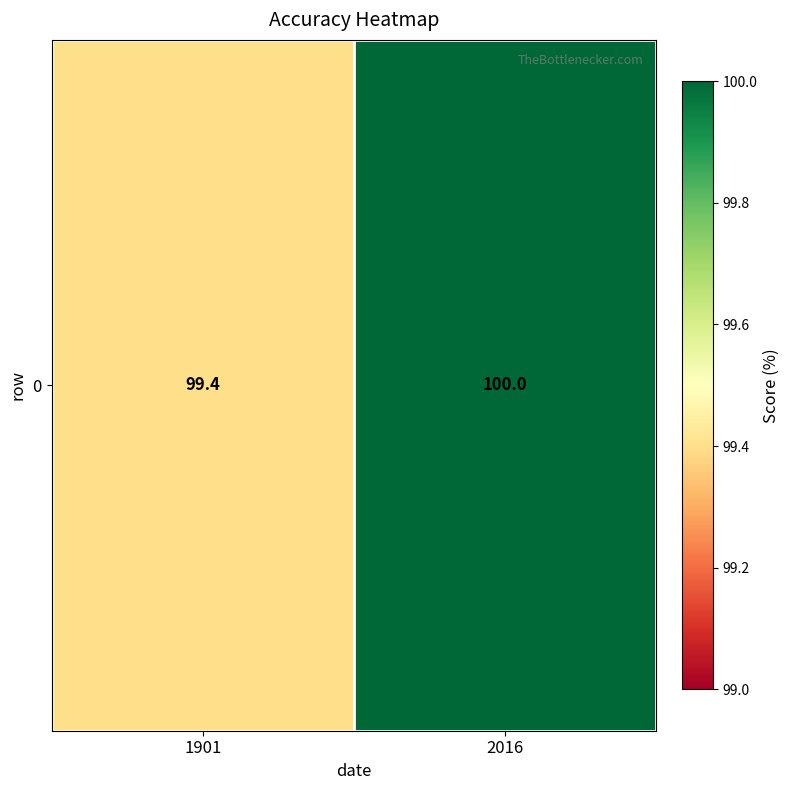

True or false: the data shows 99.4 at 1901.

True